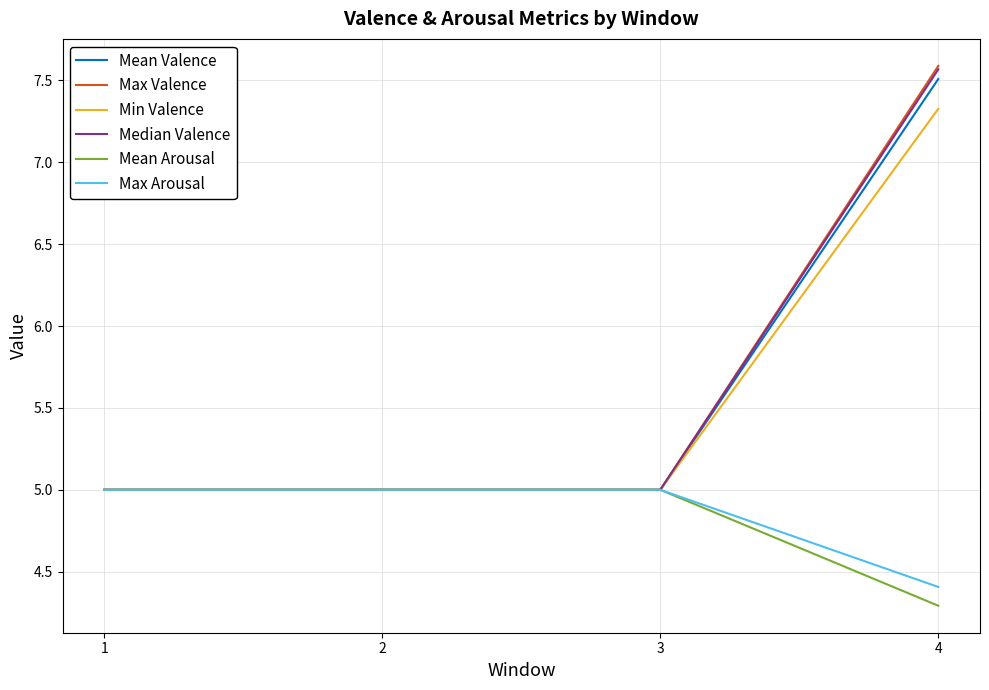

What are all the series names shown in the legend?

Mean Valence, Max Valence, Min Valence, Median Valence, Mean Arousal, Max Arousal